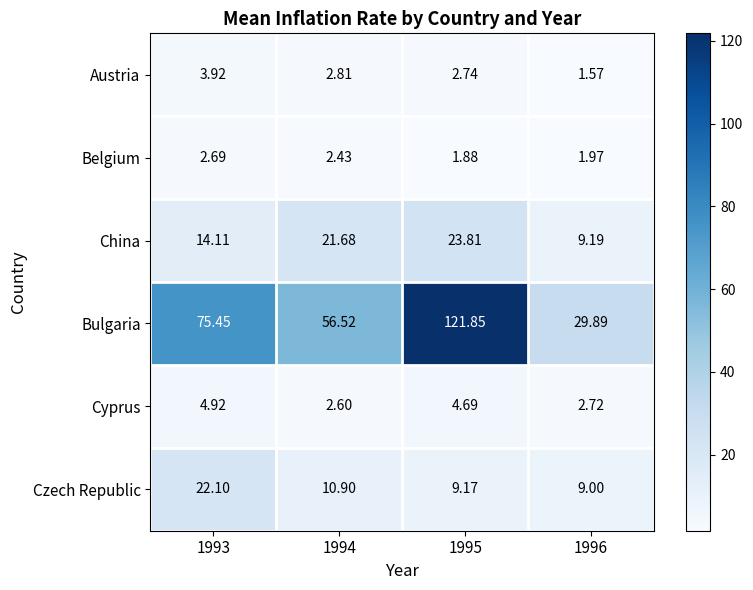

Which series has the largest range (max minus min)?

Bulgaria